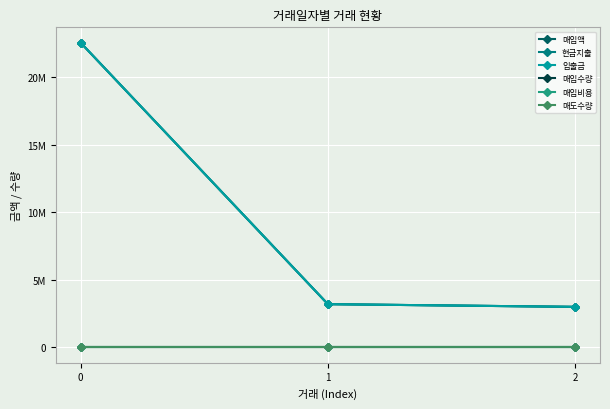

Does the chart display data point markers on the line(s)?

Yes